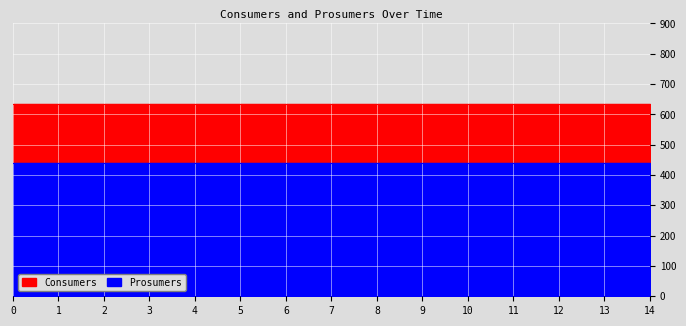

What is the maximum value shown in the chart?

635